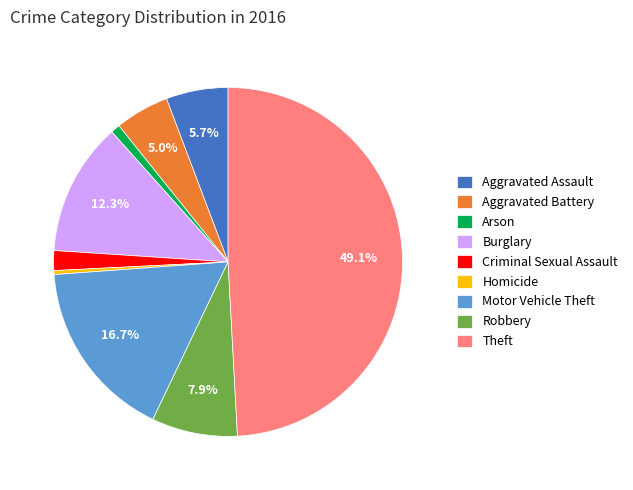

What percentage is NOT represented by Aggravated Battery?

95.0%